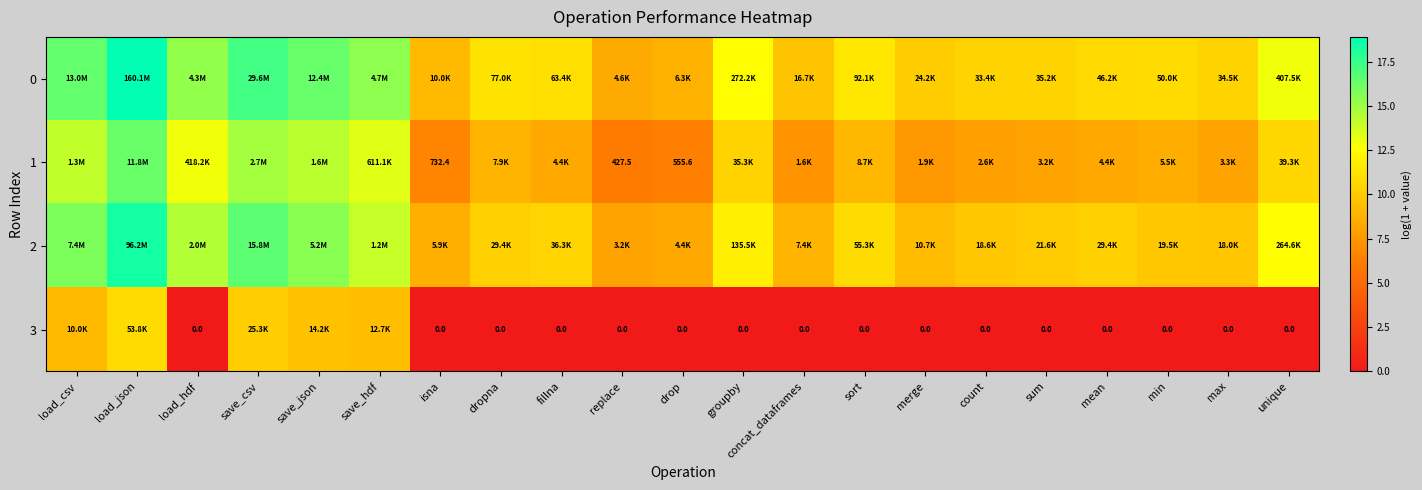

At which category is the sum across all series the highest?

load_json